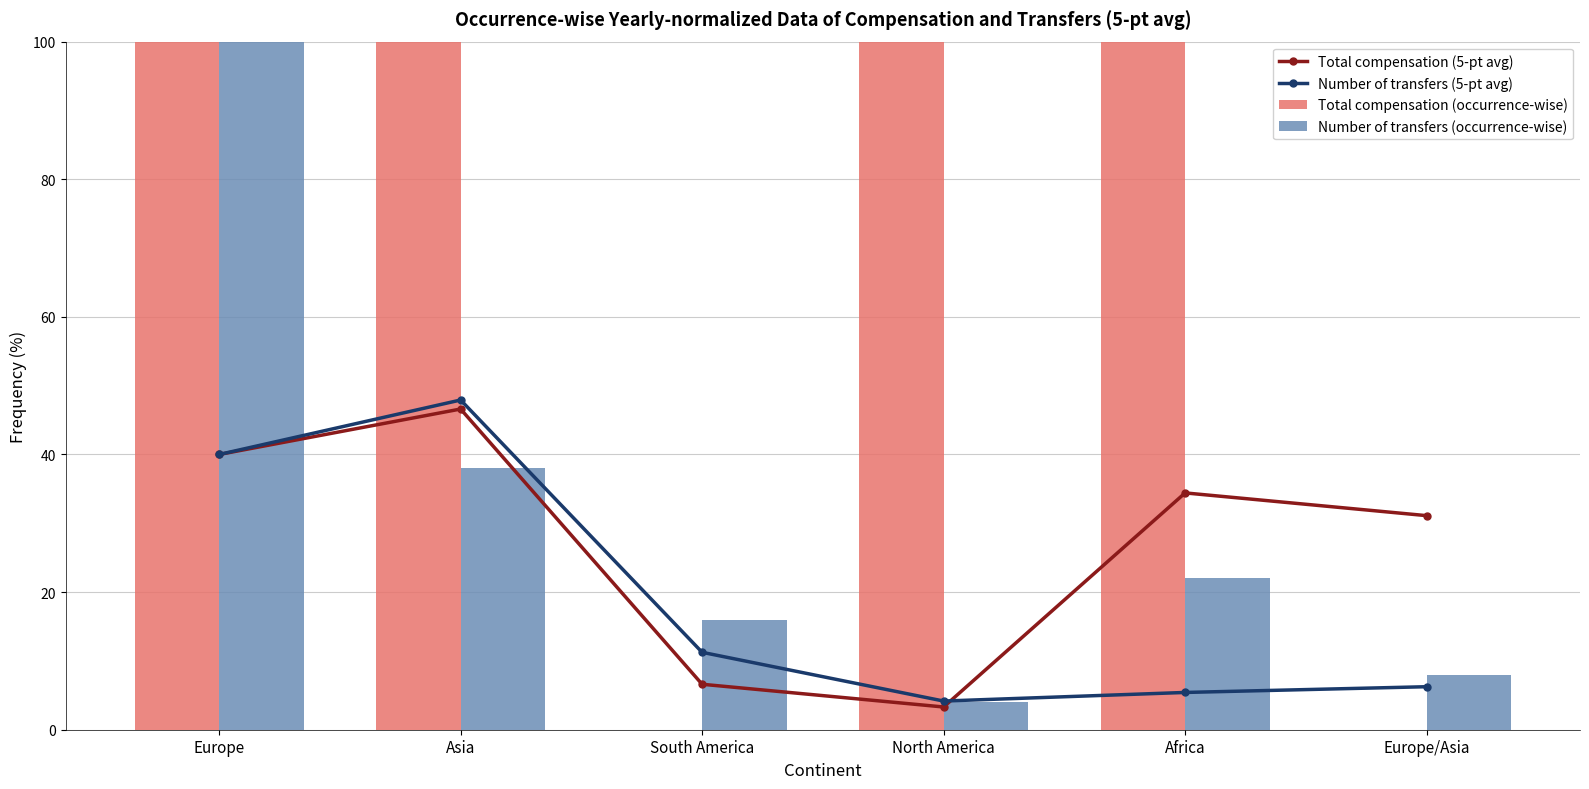

The value of Total compensation (5-pt avg) at South America is 9.8. True or false?

False